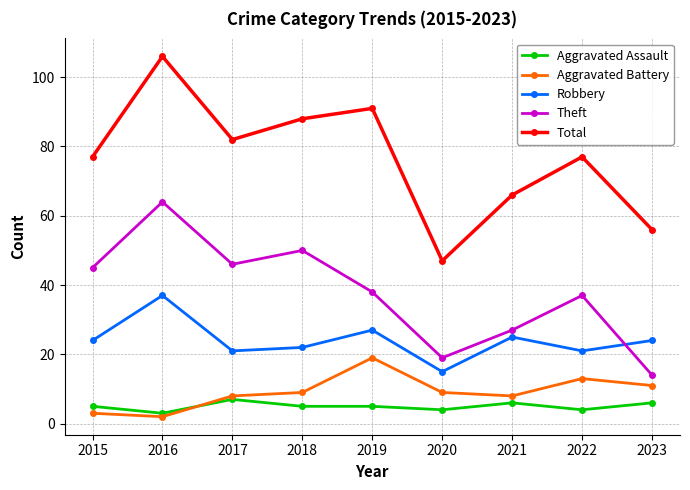

How many interior local peaks does the Theft series have?

3